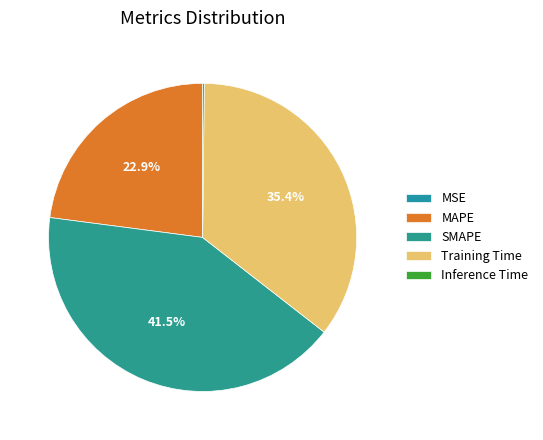

The SMAPE slice represents 36% of the pie. True or false?

False